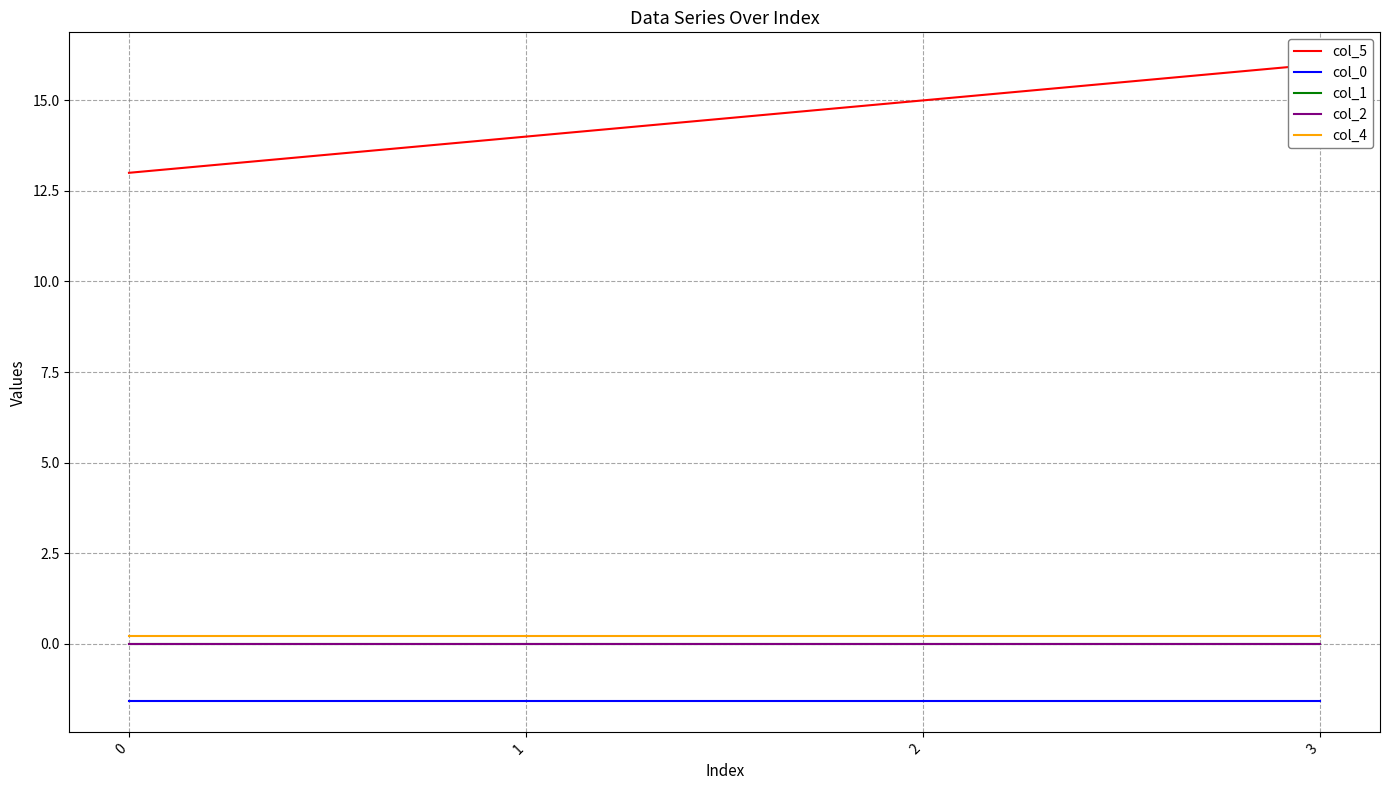

True or false: col_5 and col_1 cross at least once.

False